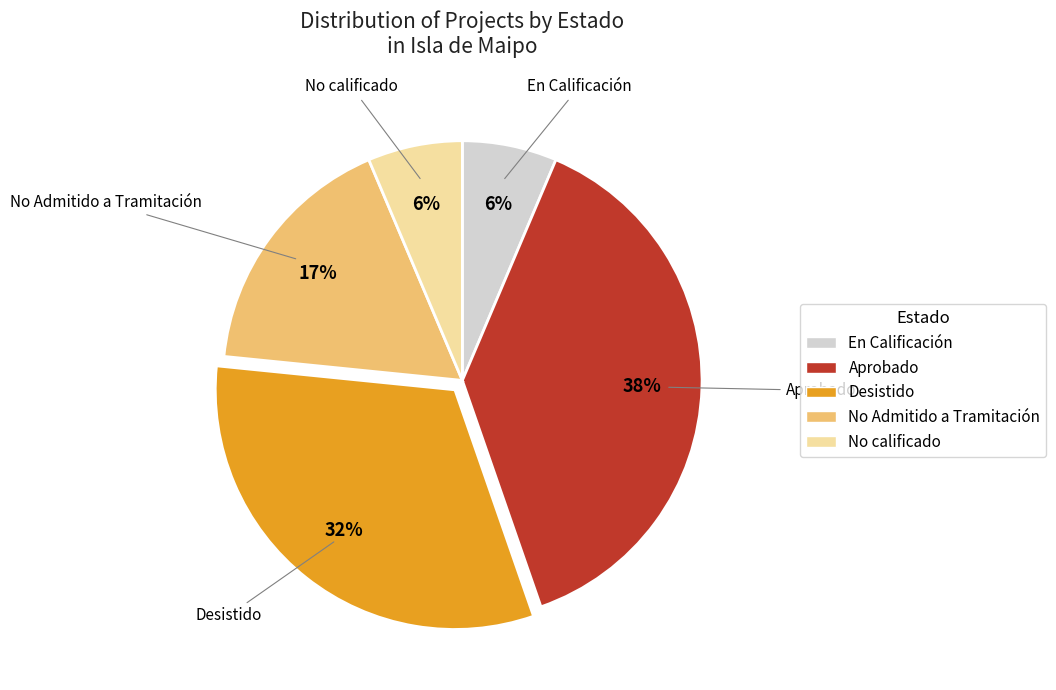

True or false: No Admitido a Tramitación accounts for 25% of the total.

False